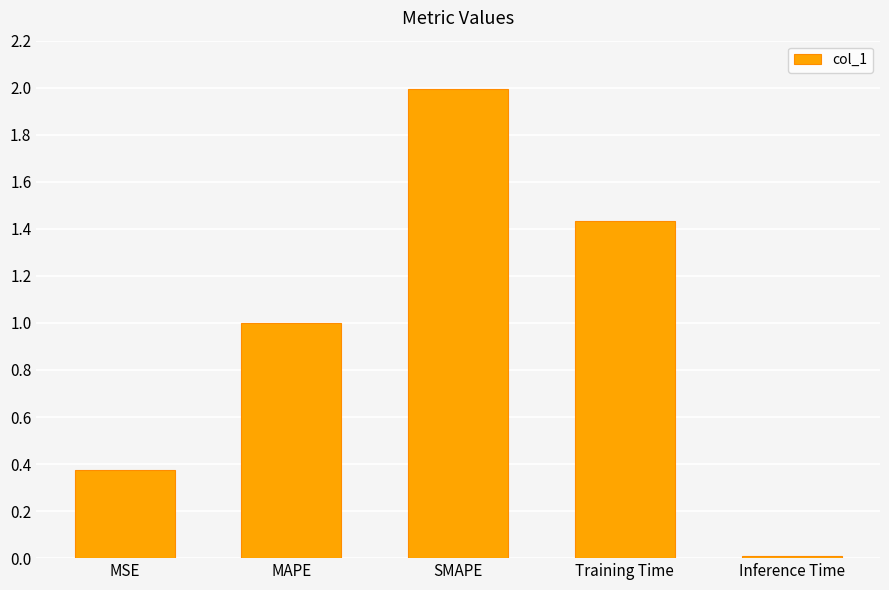

What position from the right is MAPE?

4